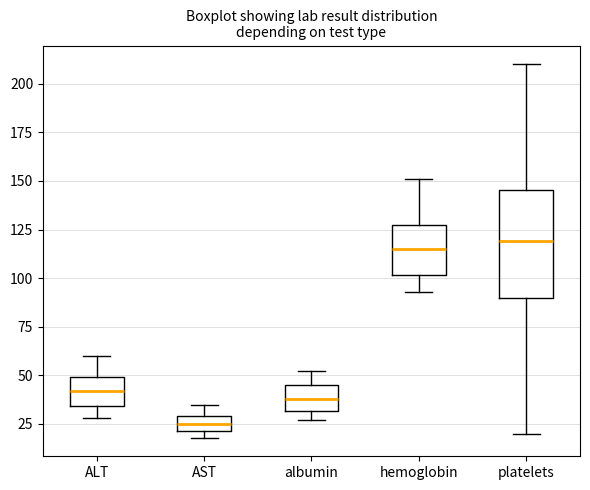

Which box has the lowest median line?

AST